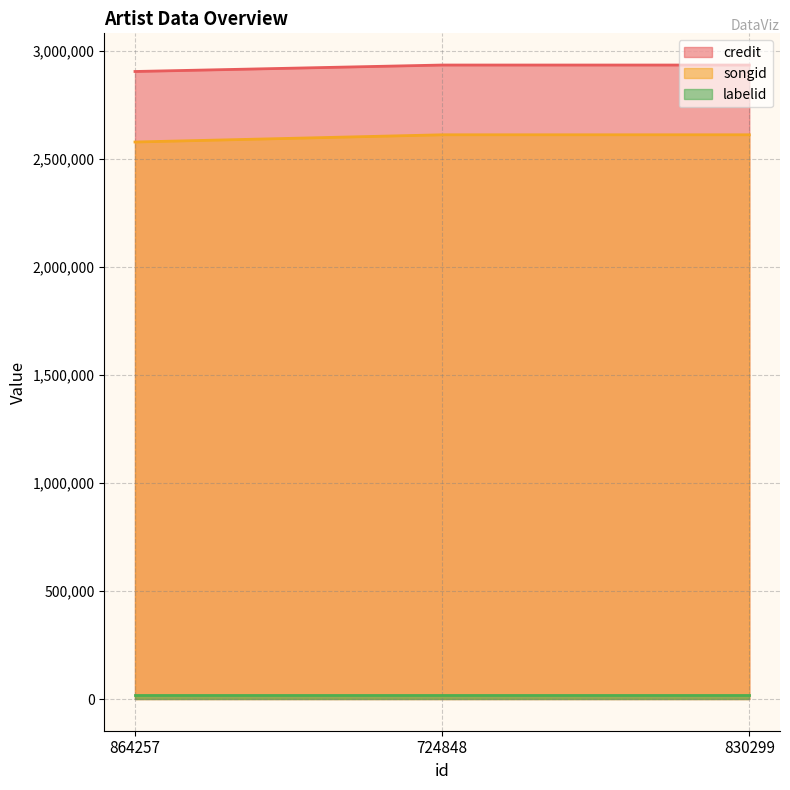

What value does the songid series have at 724848?

2610608